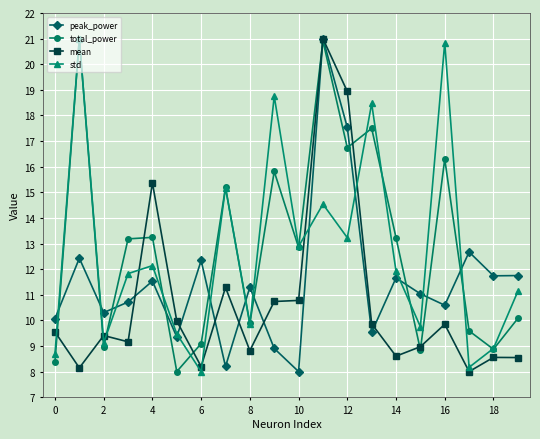

What is the difference between the maximum and minimum values in the peak_power series?

13.0